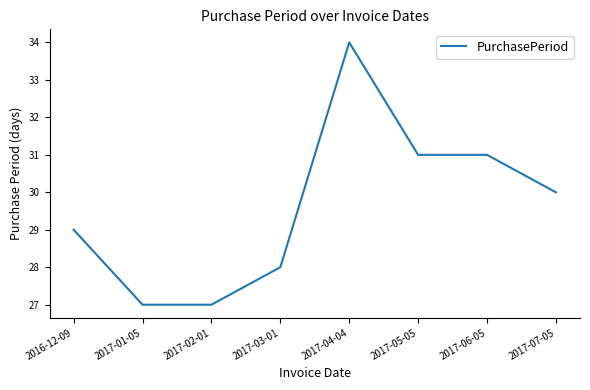

The value at 2017-07-05 is 30. True or false?

True